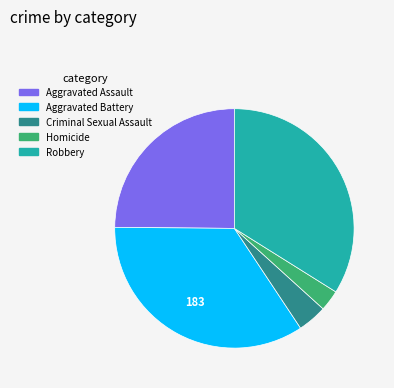

Combined, do Homicide and Aggravated Battery account for over 50%?

No